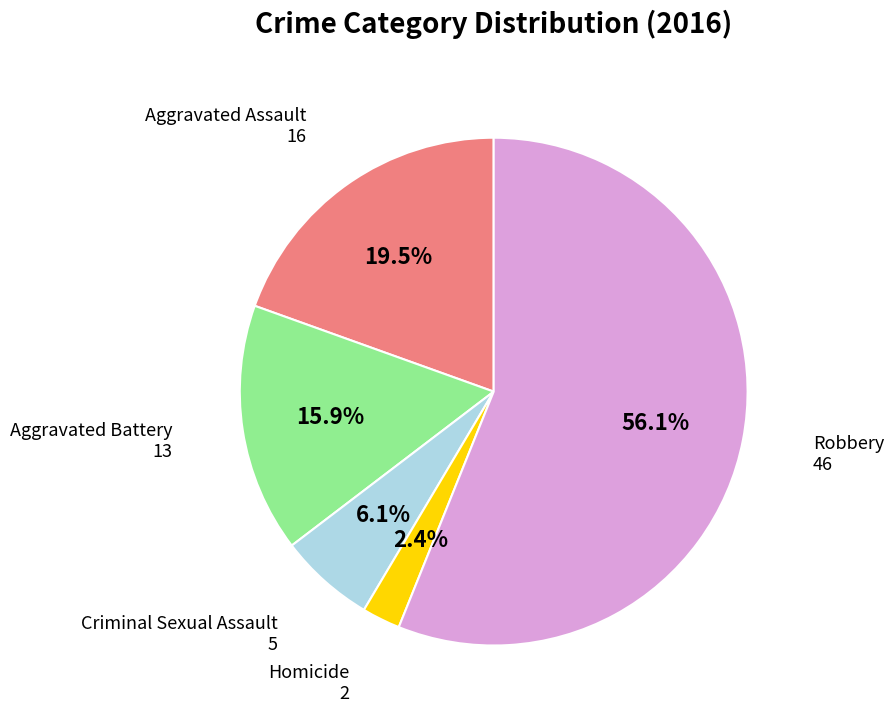

Is there any slice that represents more than half of the pie?

Yes